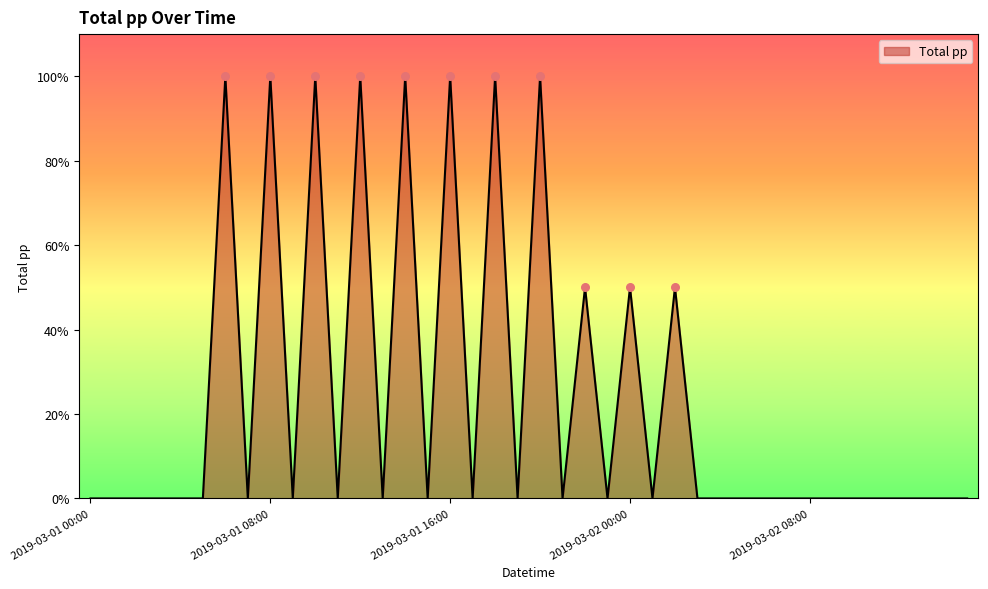

What is the greatest value displayed?

100